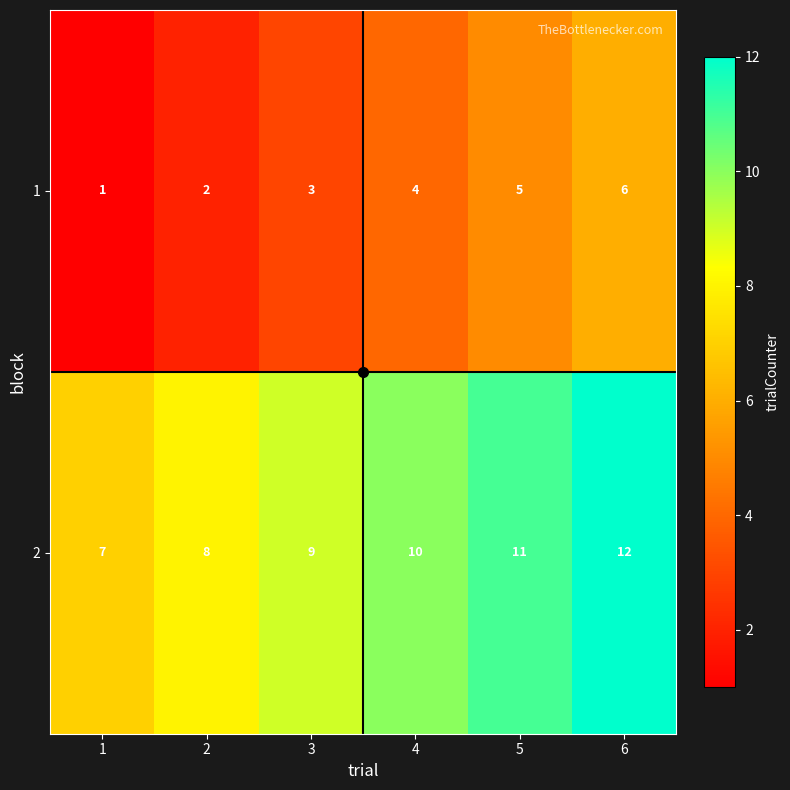

What is the difference between the highest and lowest values at 4?

6